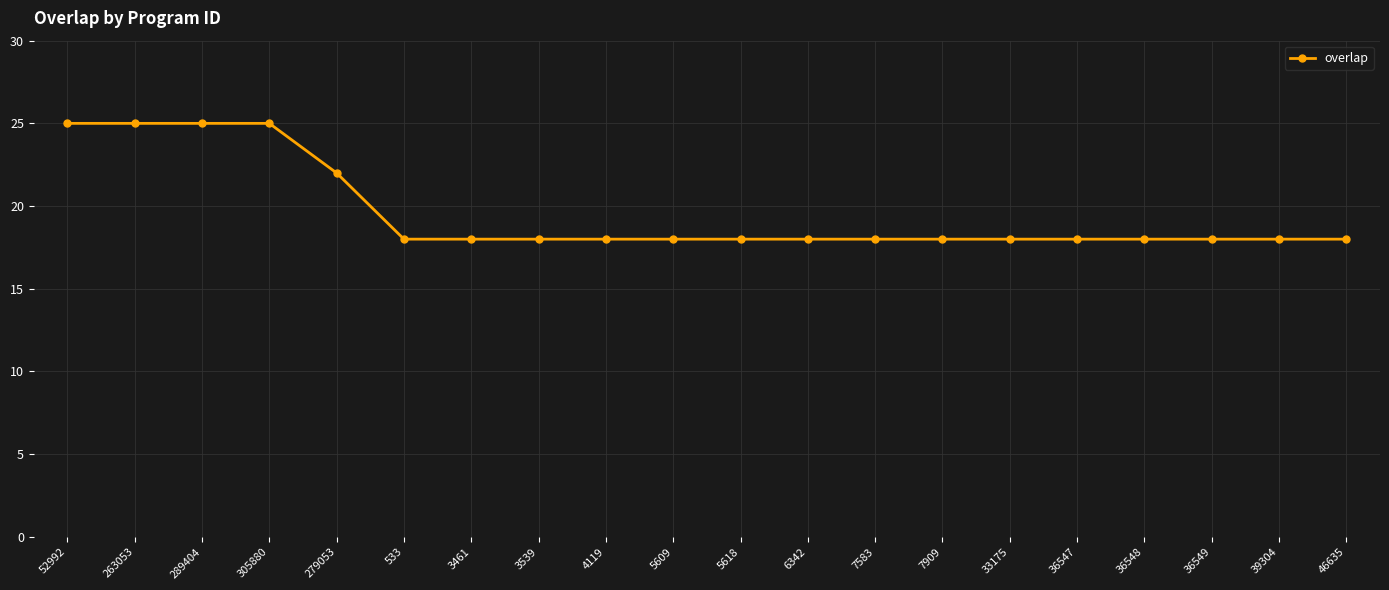

Does the chart have visible grid lines?

Yes